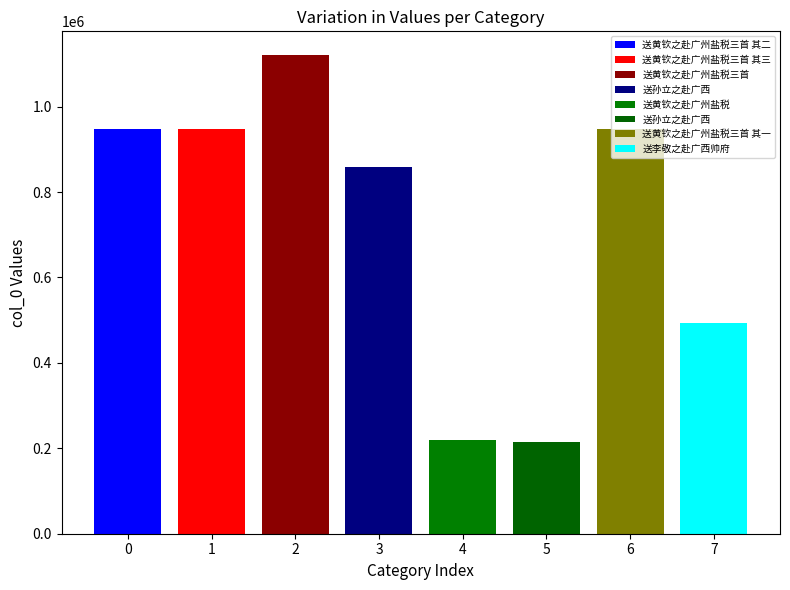

What is the ratio of the value at 送孙立之赴广西 to the value at 送黄钦之赴广州盐税?

1.0